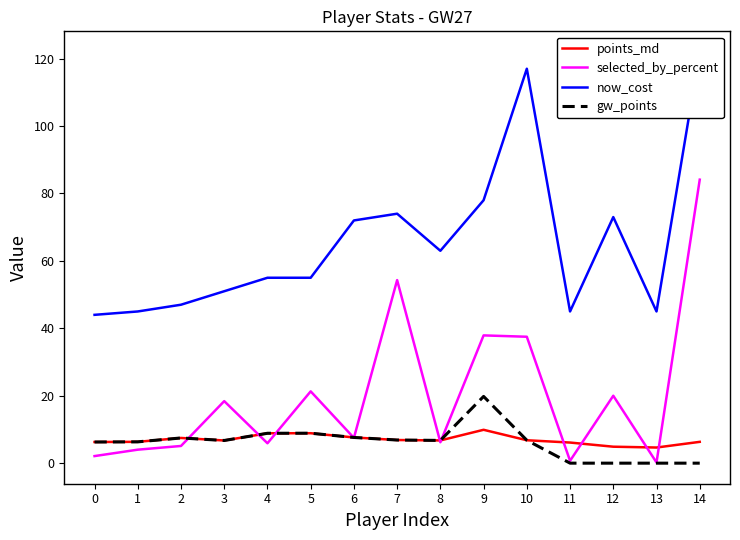

Which series has the widest spread of values?

selected_by_percent